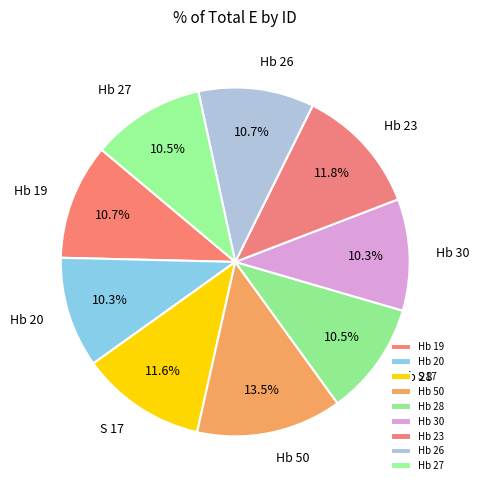

Count the number of slices in the pie.

9